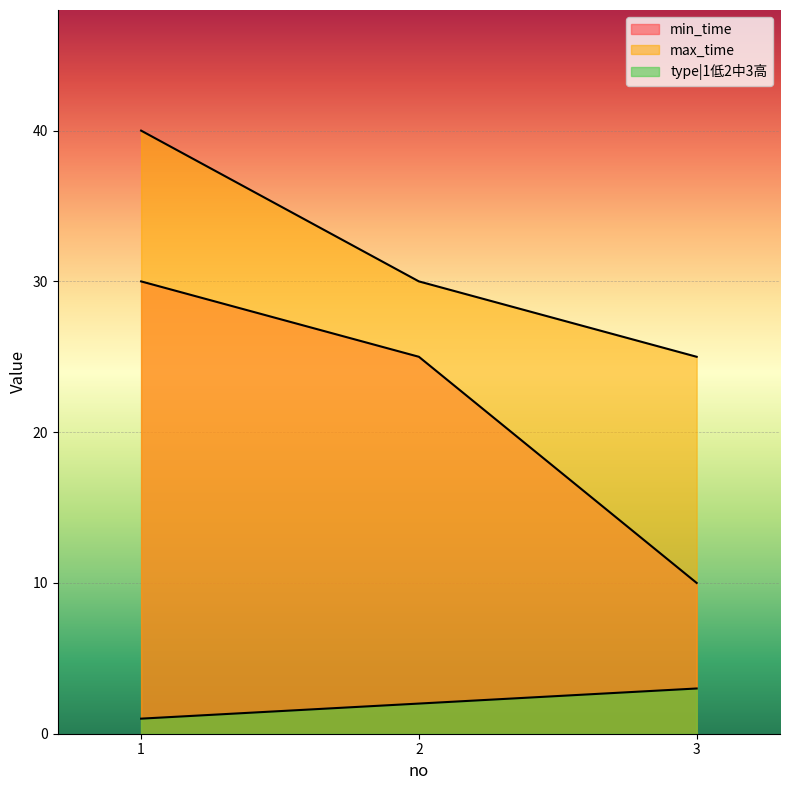

Which has a higher value, 1 or 2?

1